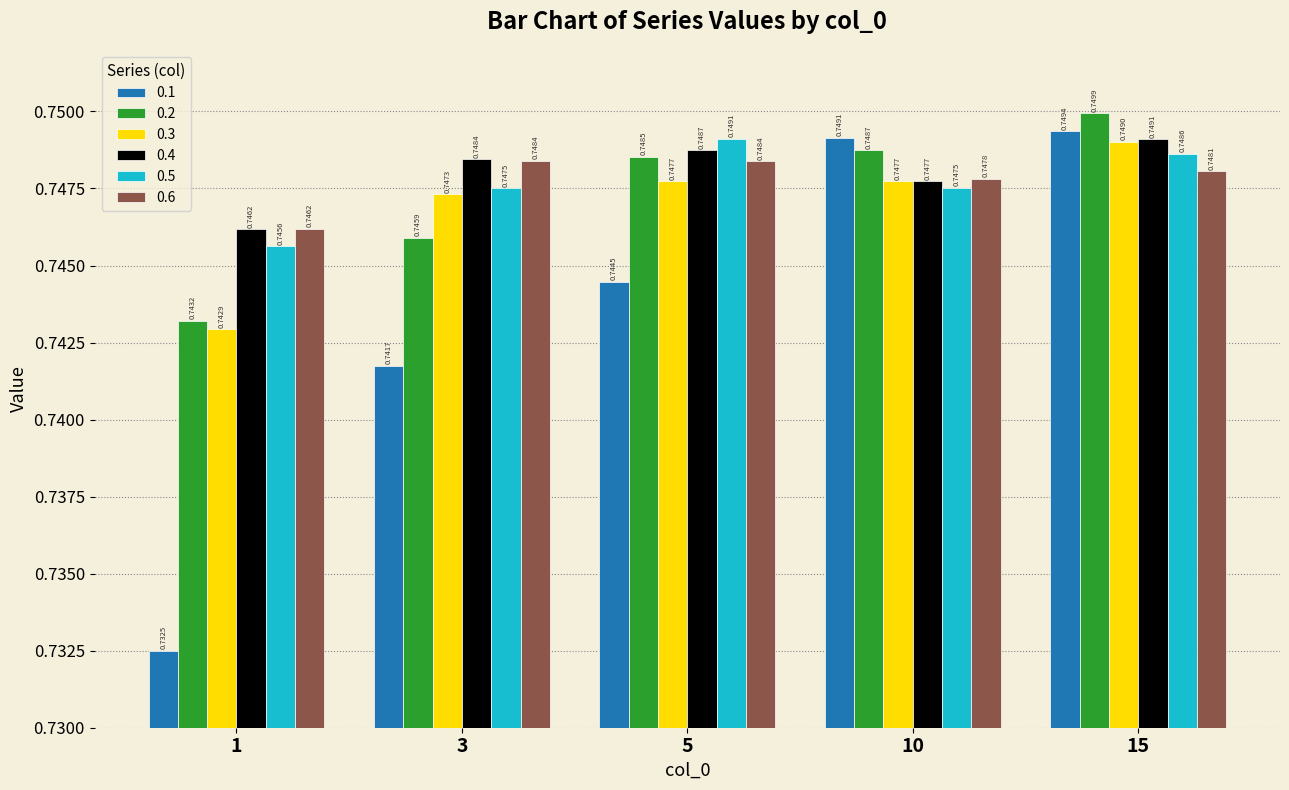

List the labels in order of 0.2 value, smallest first.

1, 3, 5, 10, 15